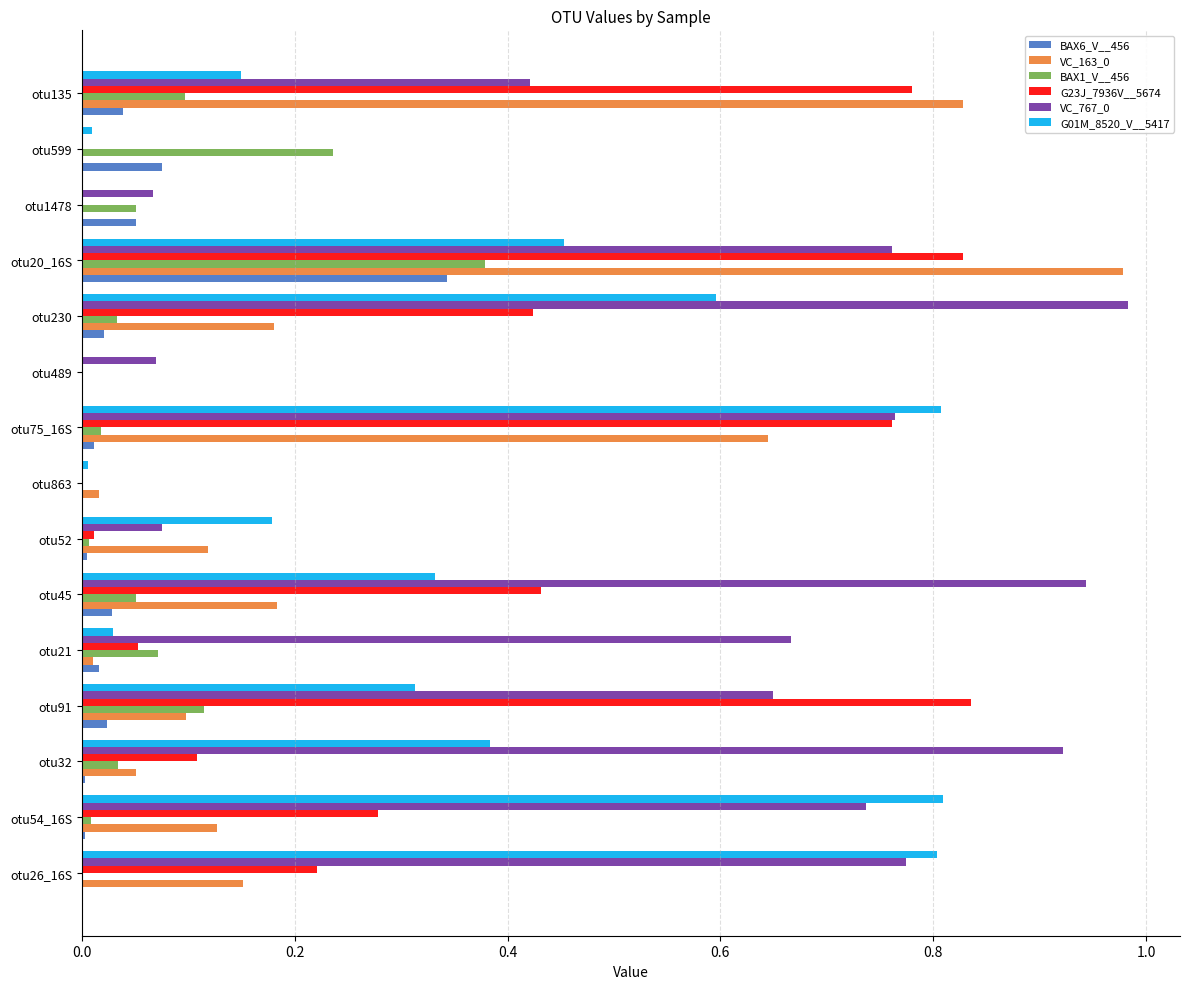

At which category is the sum across all series the highest?

otu20_16S